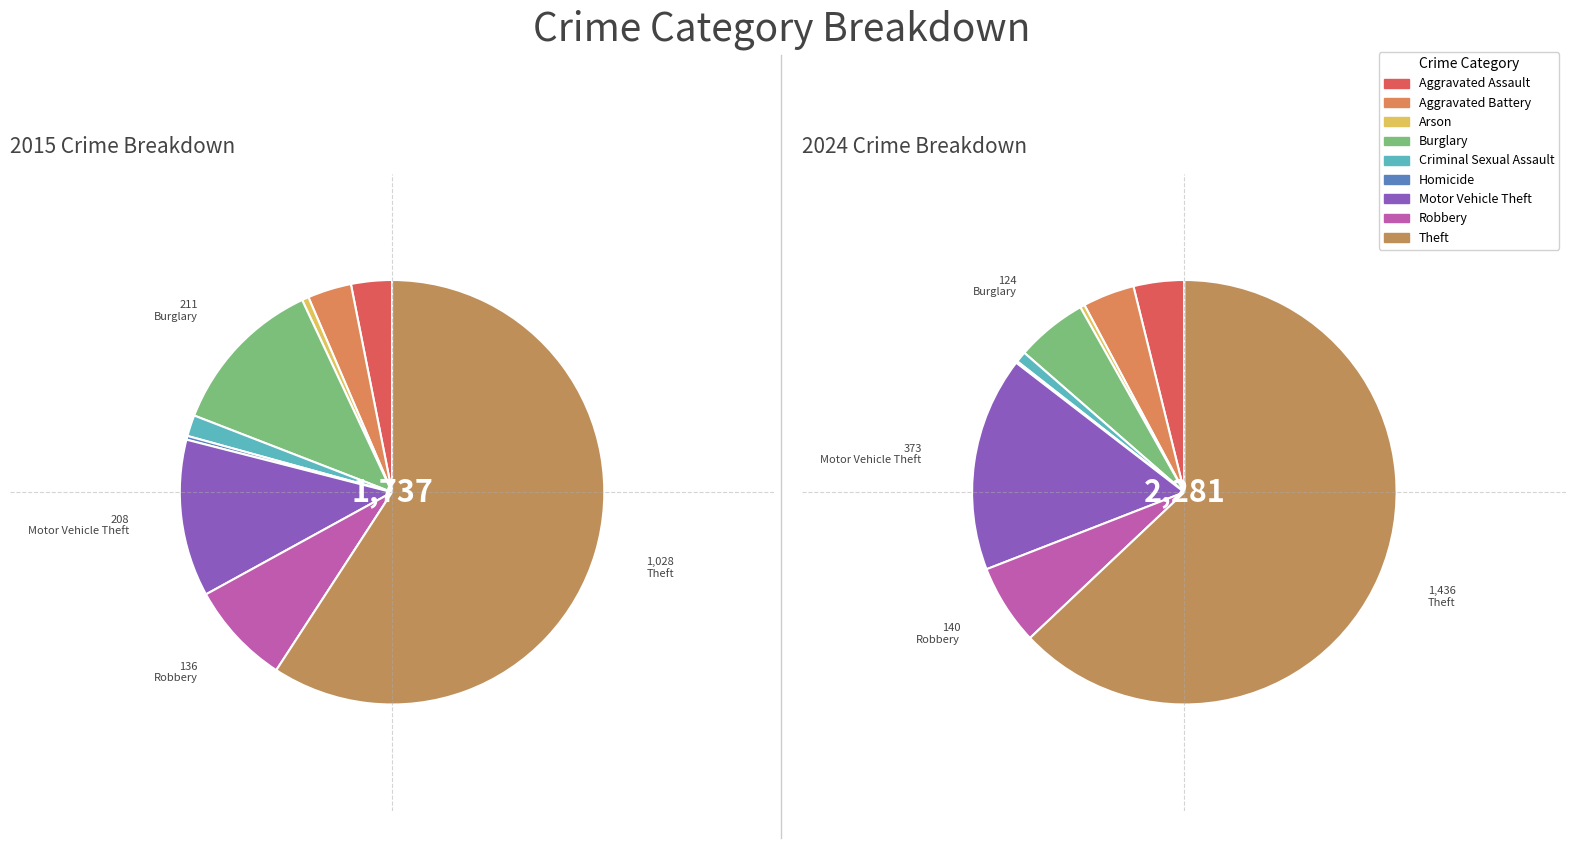

Is it true that Motor Vehicle Theft is 16% of the pie?

True